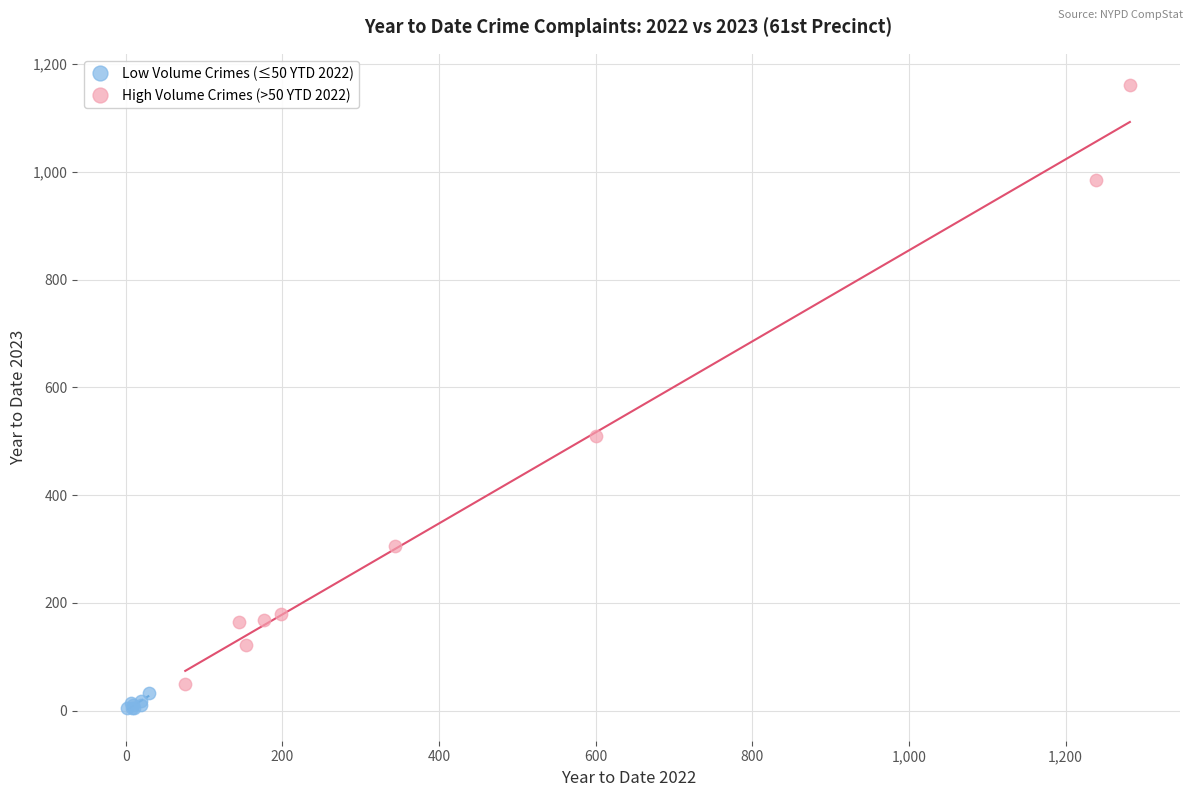

Which series reaches the maximum Y coordinate?

High Volume Crimes (>50 YTD 2022)